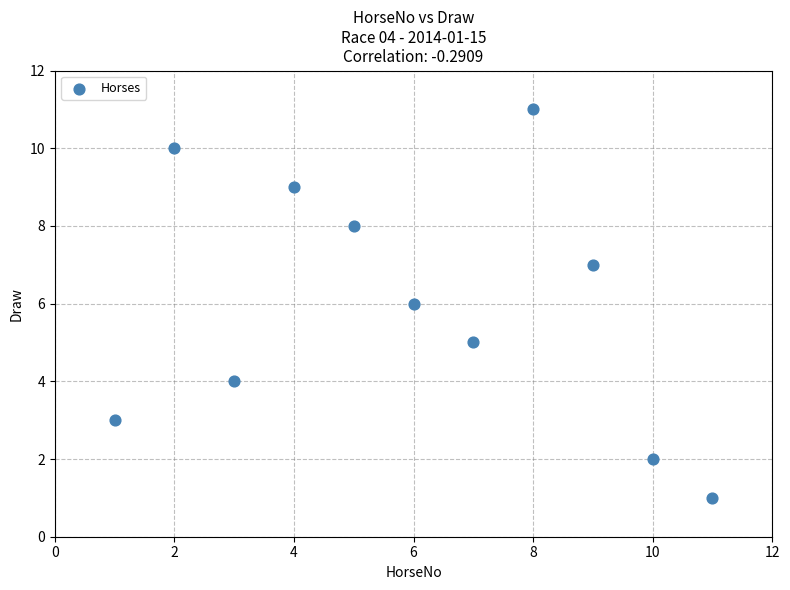

What is the average X value?

6